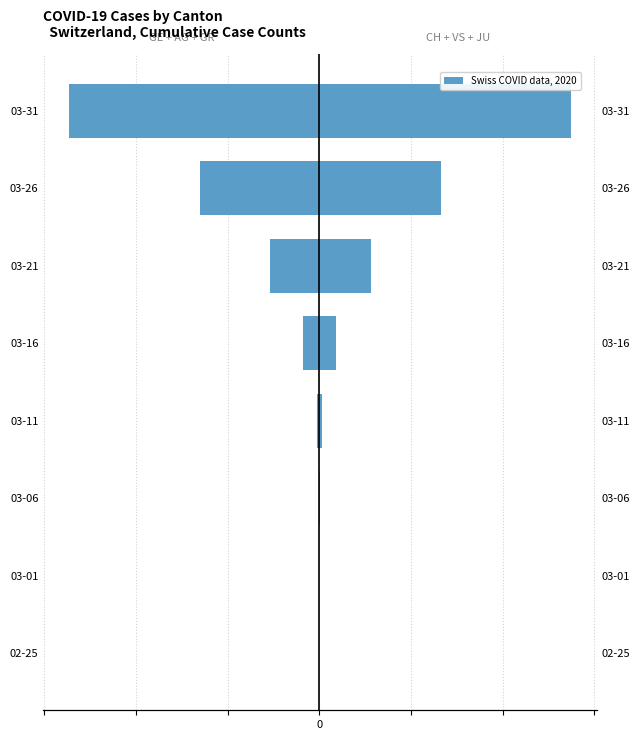

How many categories are shown in the chart?

8